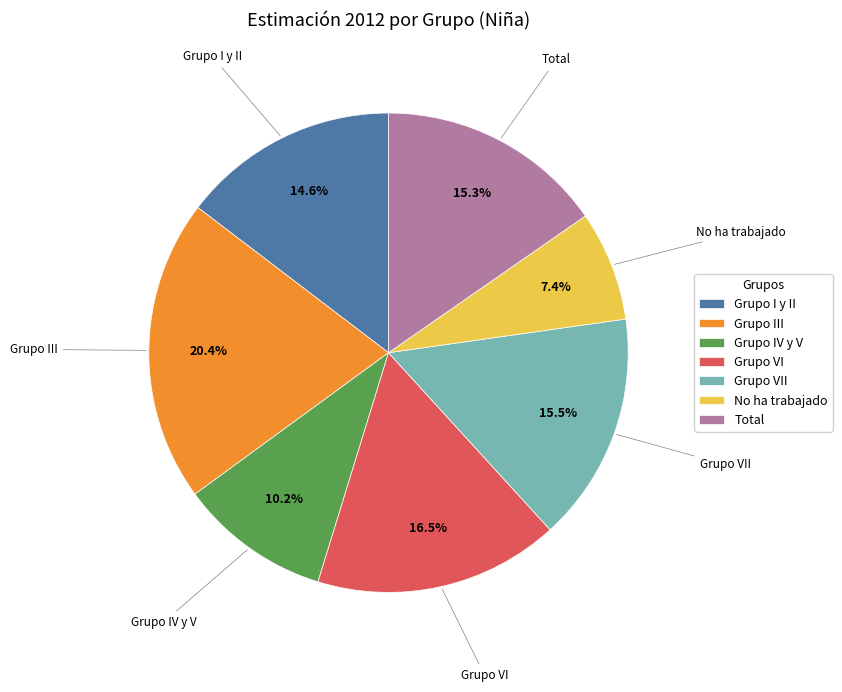

To the nearest percent, what percentage of the pie is Grupo III?

20%